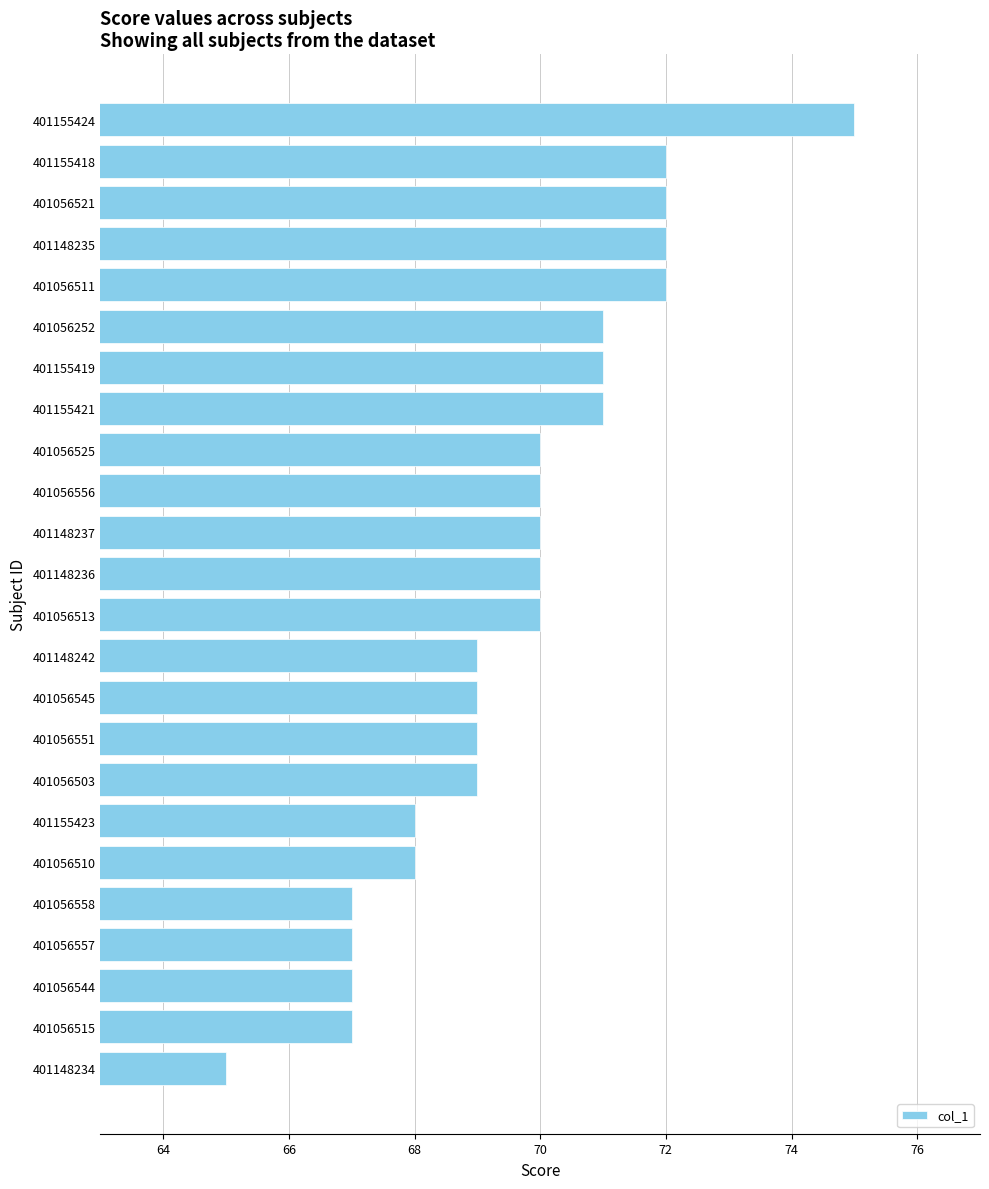

Approximately how many times larger is the value at 401056551 compared to 401056252?

1.0